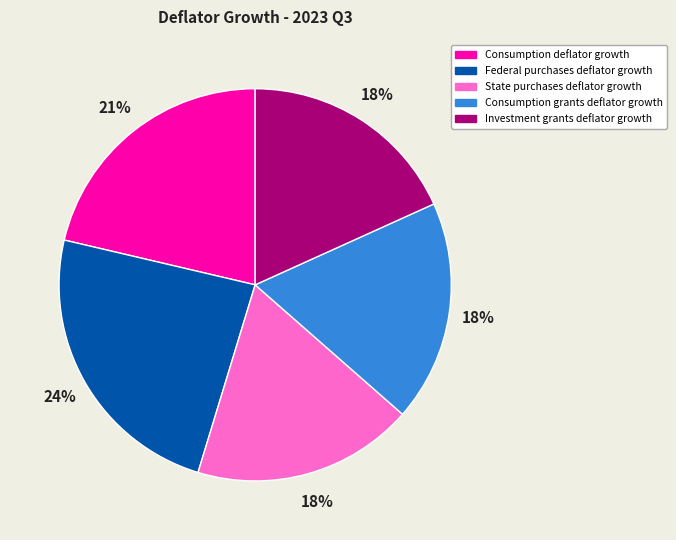

Is Federal purchases deflator growth the majority of the pie?

No